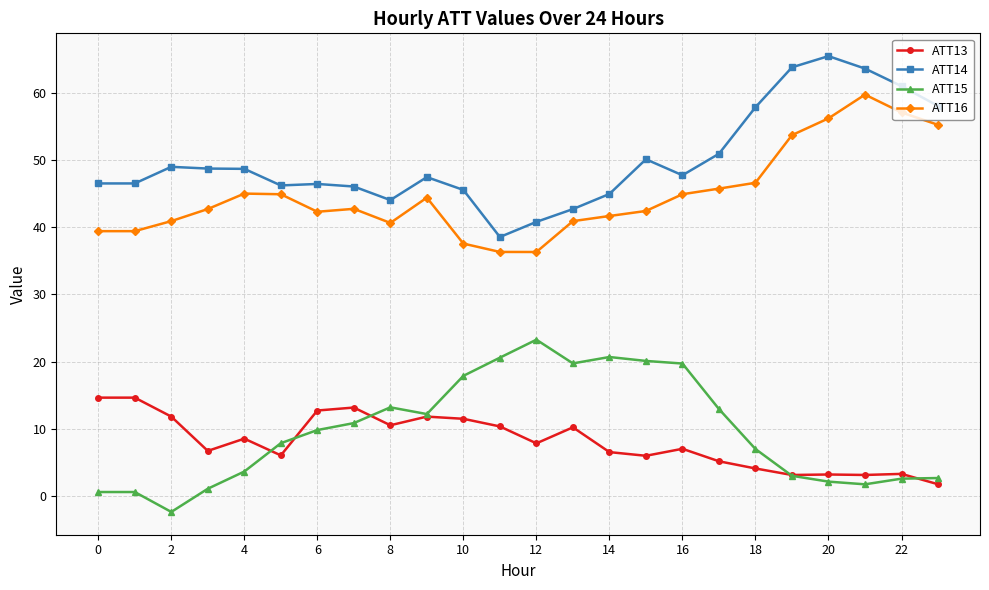

What is the highest value of the ATT14 series?

65.6